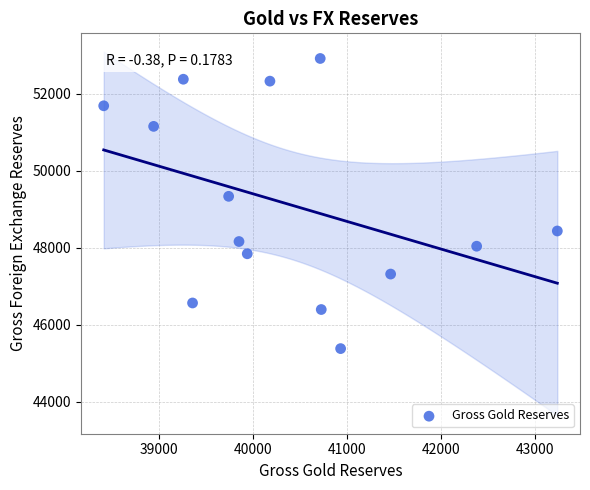

What Y value in the scatter plot is closest to 49149?

49336.6